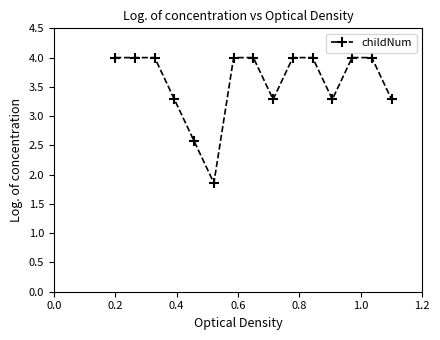

What is the value of the 14th point from the left?

4.0